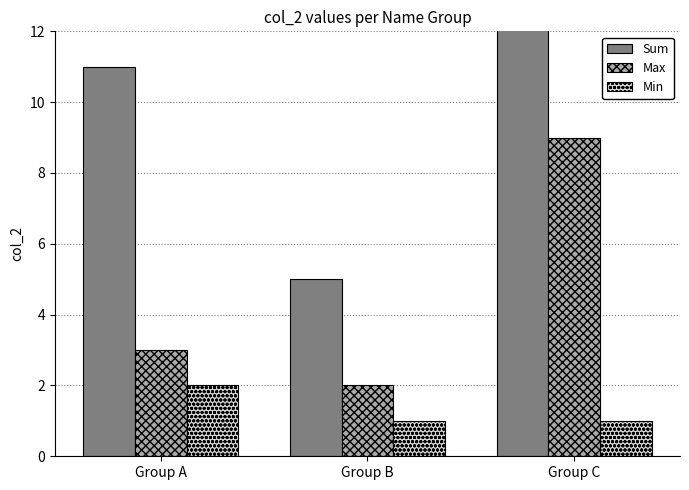

What is the difference between the Sum values at Group B and Group A?

6